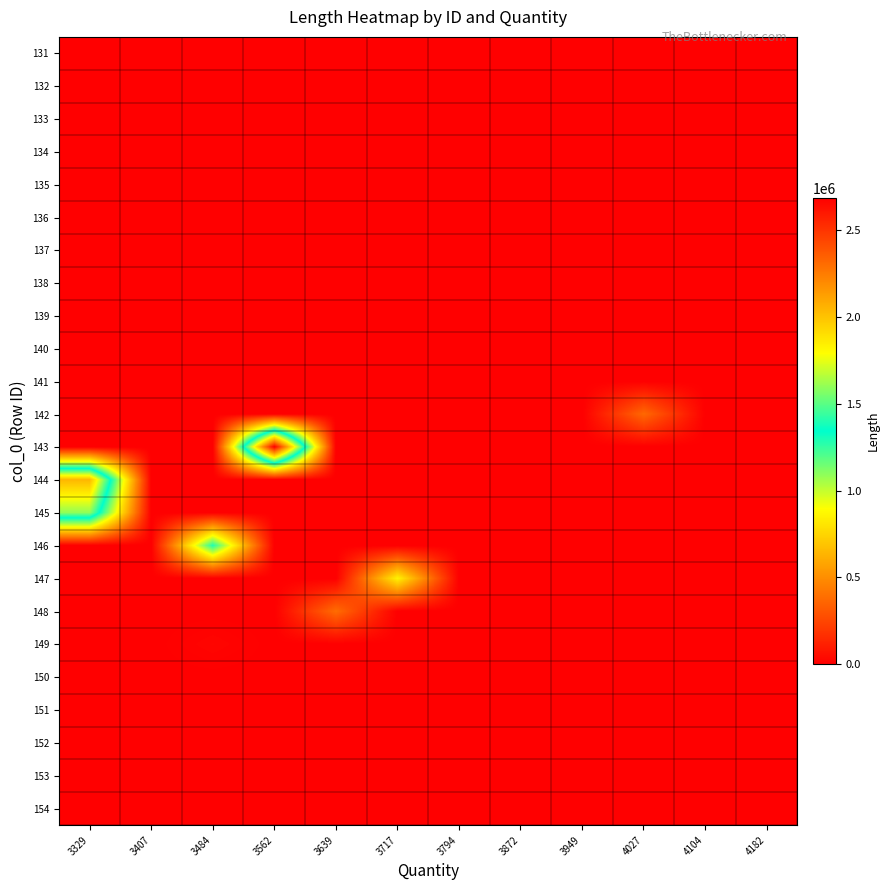

Between 4104 and 3872, which is larger?

4104